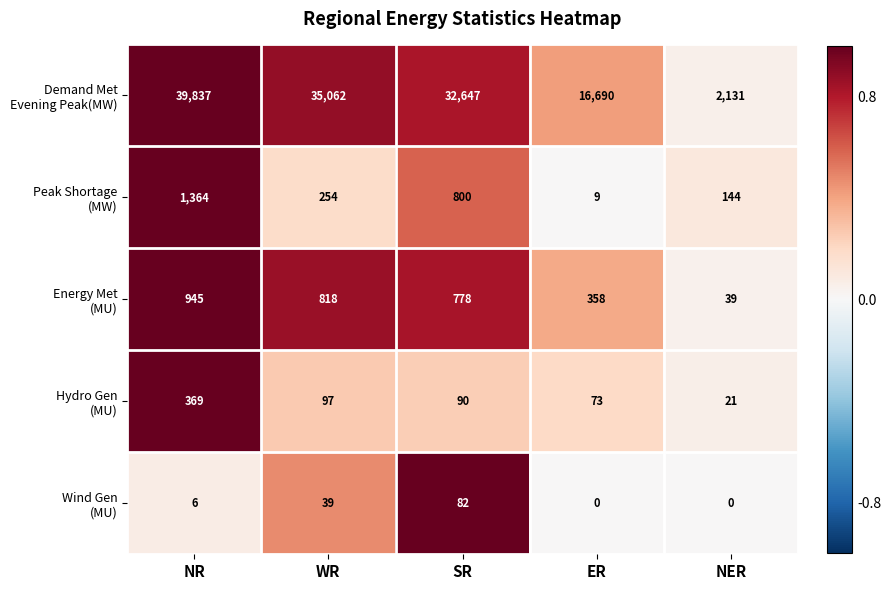

Which label corresponds to the largest value in the chart?

NR